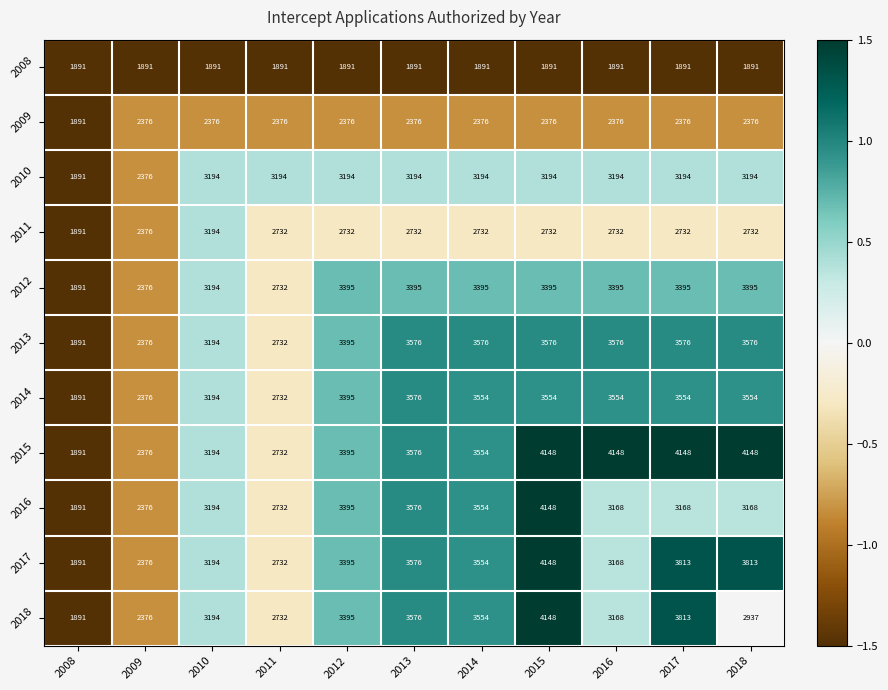

What is the difference between the highest and lowest values at 2012?

1504